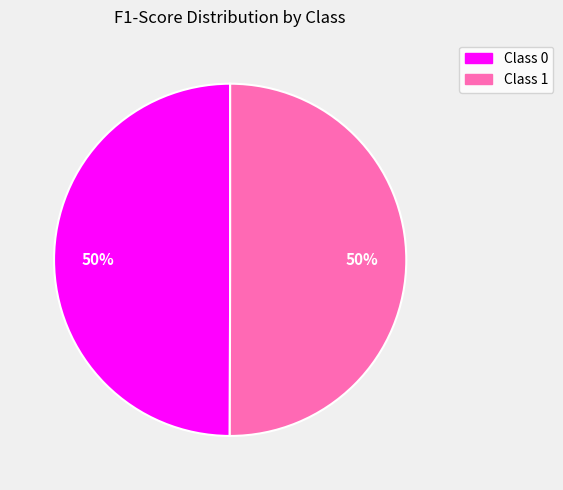

How many segments does this pie chart have?

2